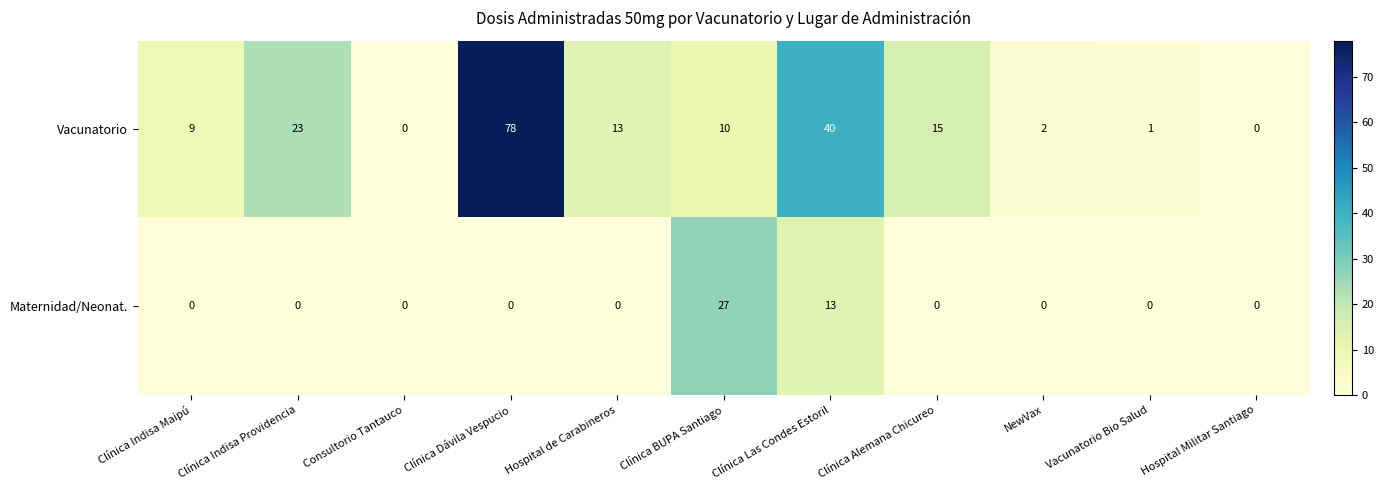

Which series has the widest spread of values?

Vacunatorio